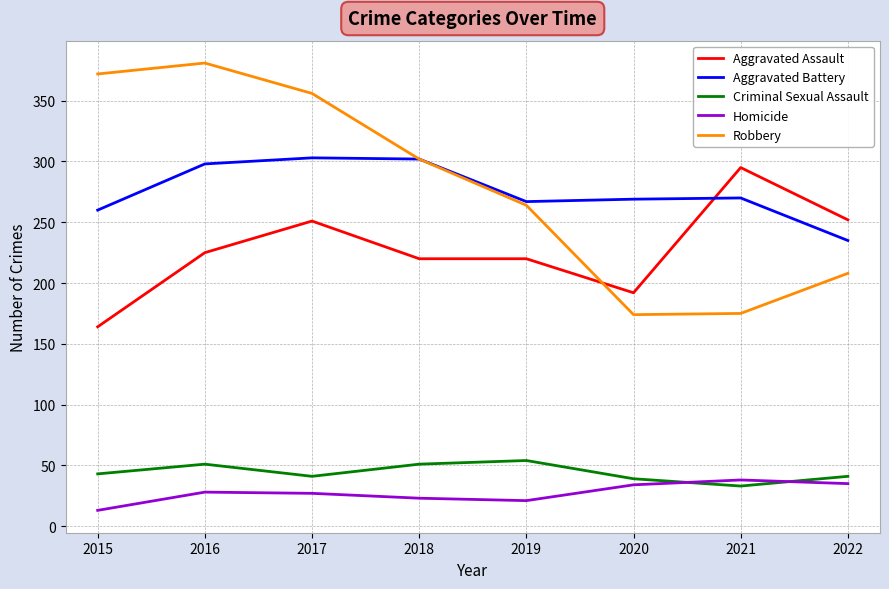

What is the difference between the highest and lowest values at 2017?

329